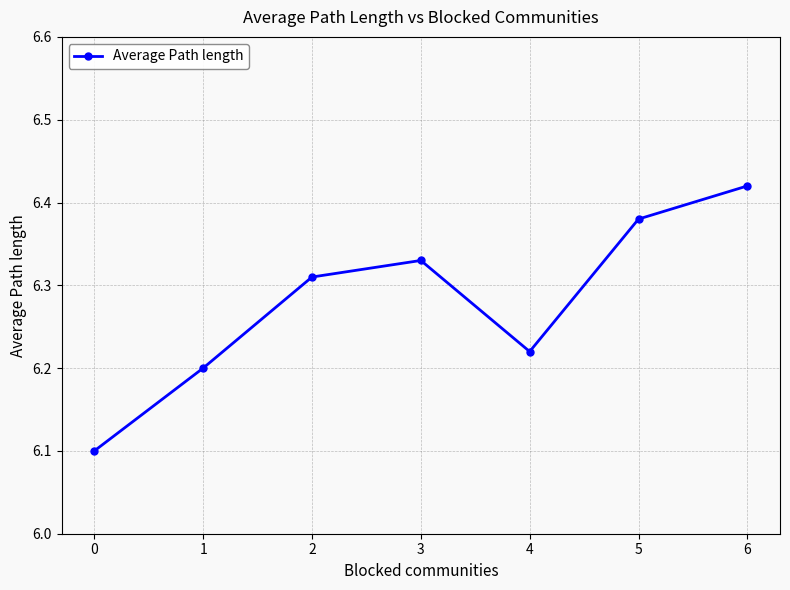

At which category does the chart reach its peak across all series?

6